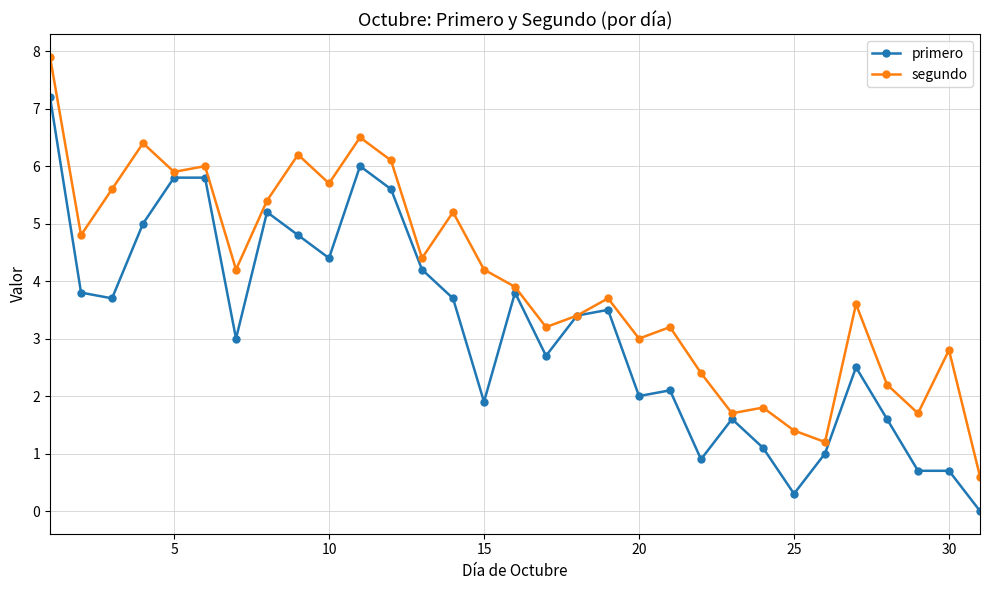

Which series has the largest range (max minus min)?

segundo